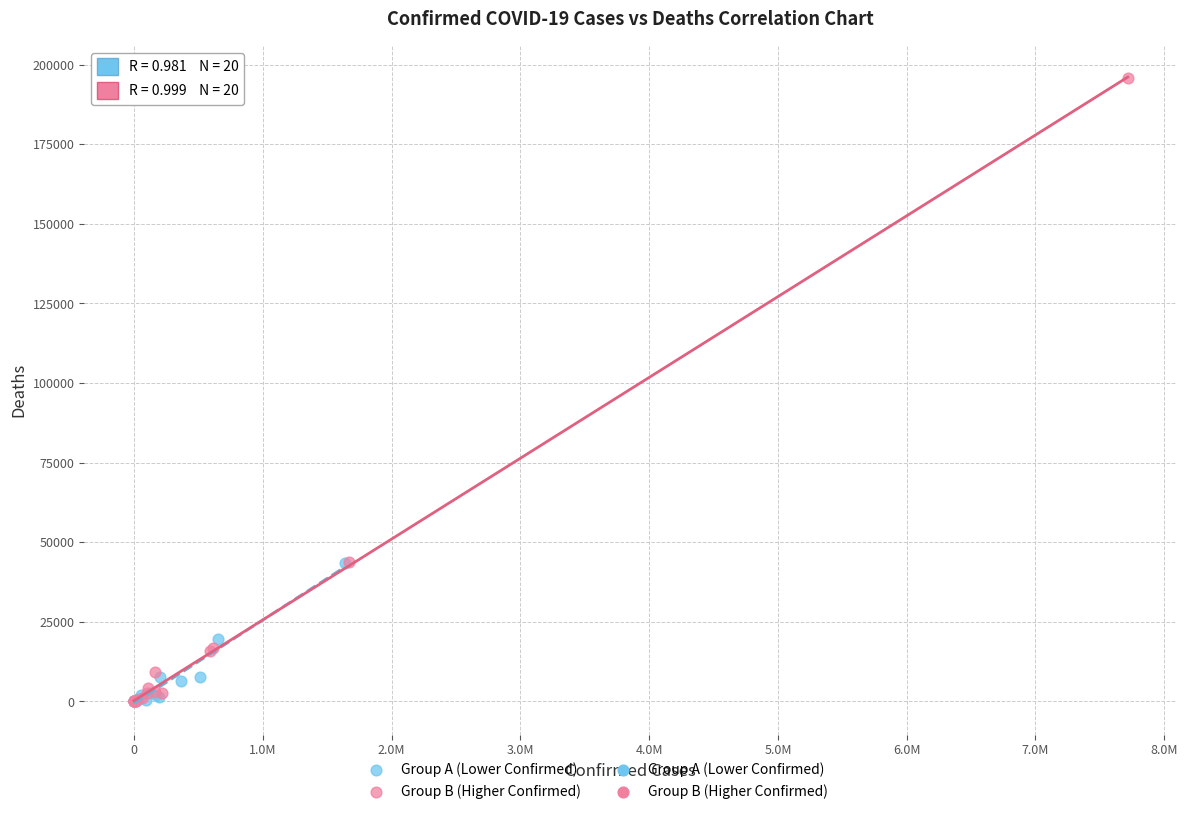

Which series has the largest Y range (max minus min)?

Group B (Higher Confirmed)